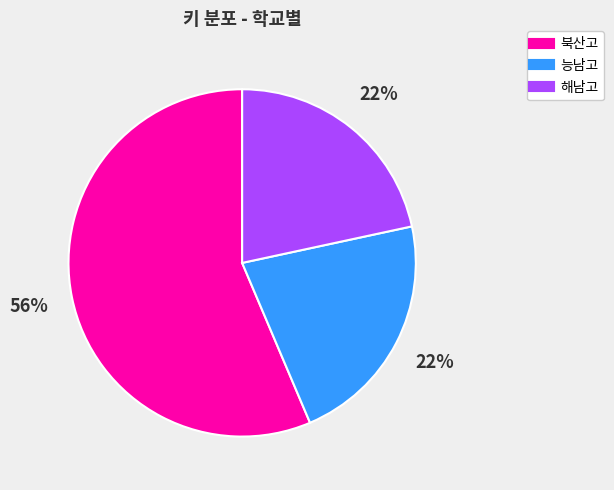

How many slices are in this pie chart?

3